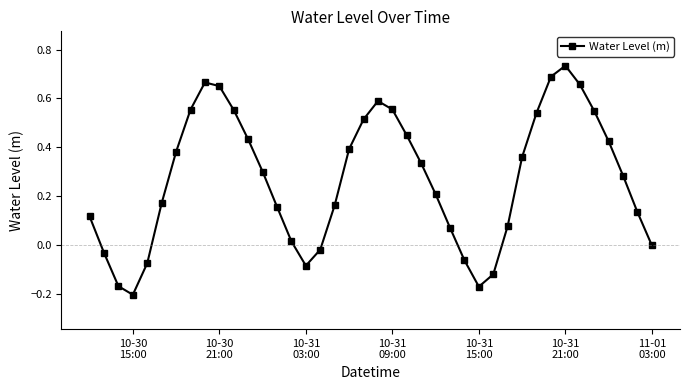

True or false: the data has more than 1 interior local peaks.

True